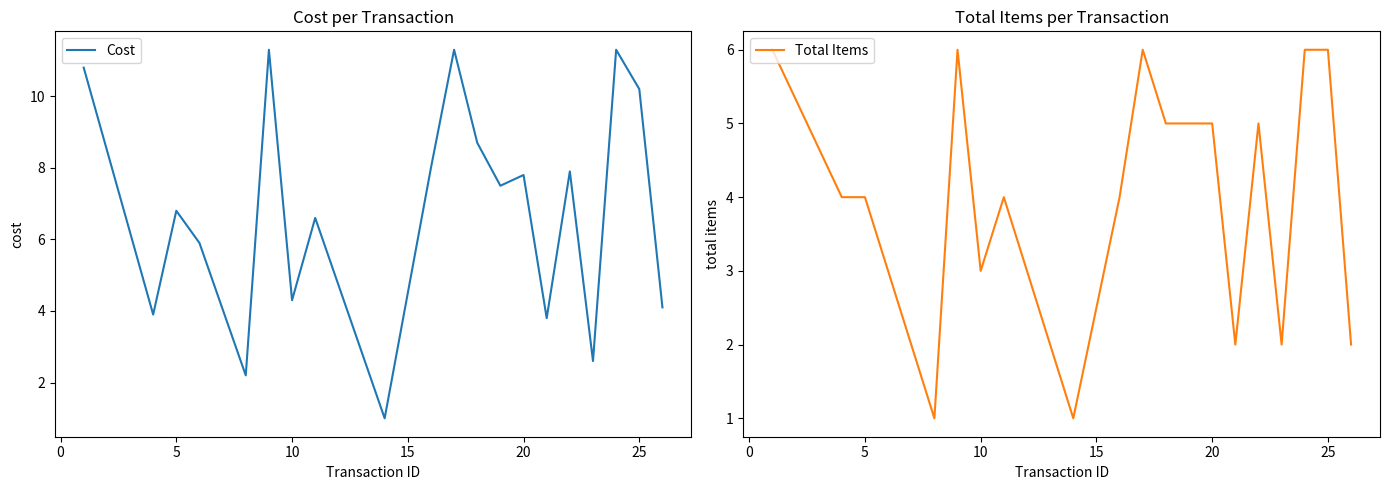

What is the minimum value for Cost?

1.0